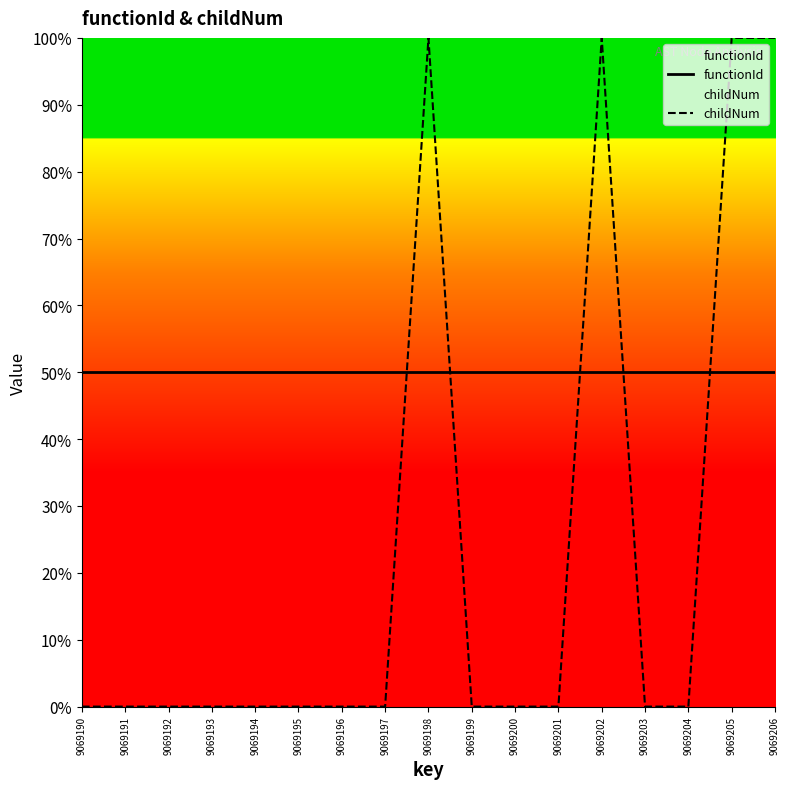

Reading left to right, extract all data points from this chart.

functionId: 50	50	50	50	50	50	50	50	50	50	50	50	50	50	50	50	50
childNum: 0	0	0	0	0	0	0	0	100	0	0	0	100	0	0	100	100